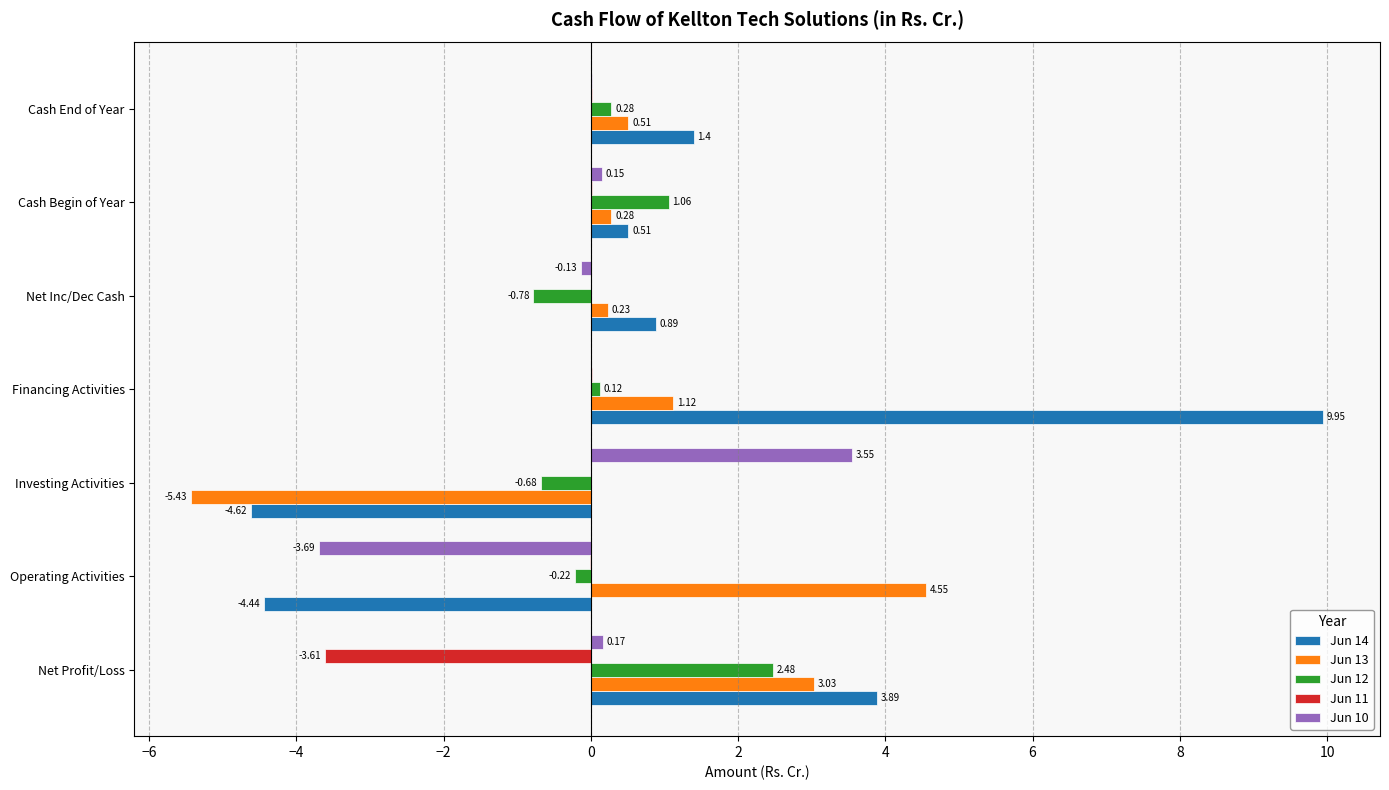

At which label is Jun 11 closest to -1?

Operating Activities